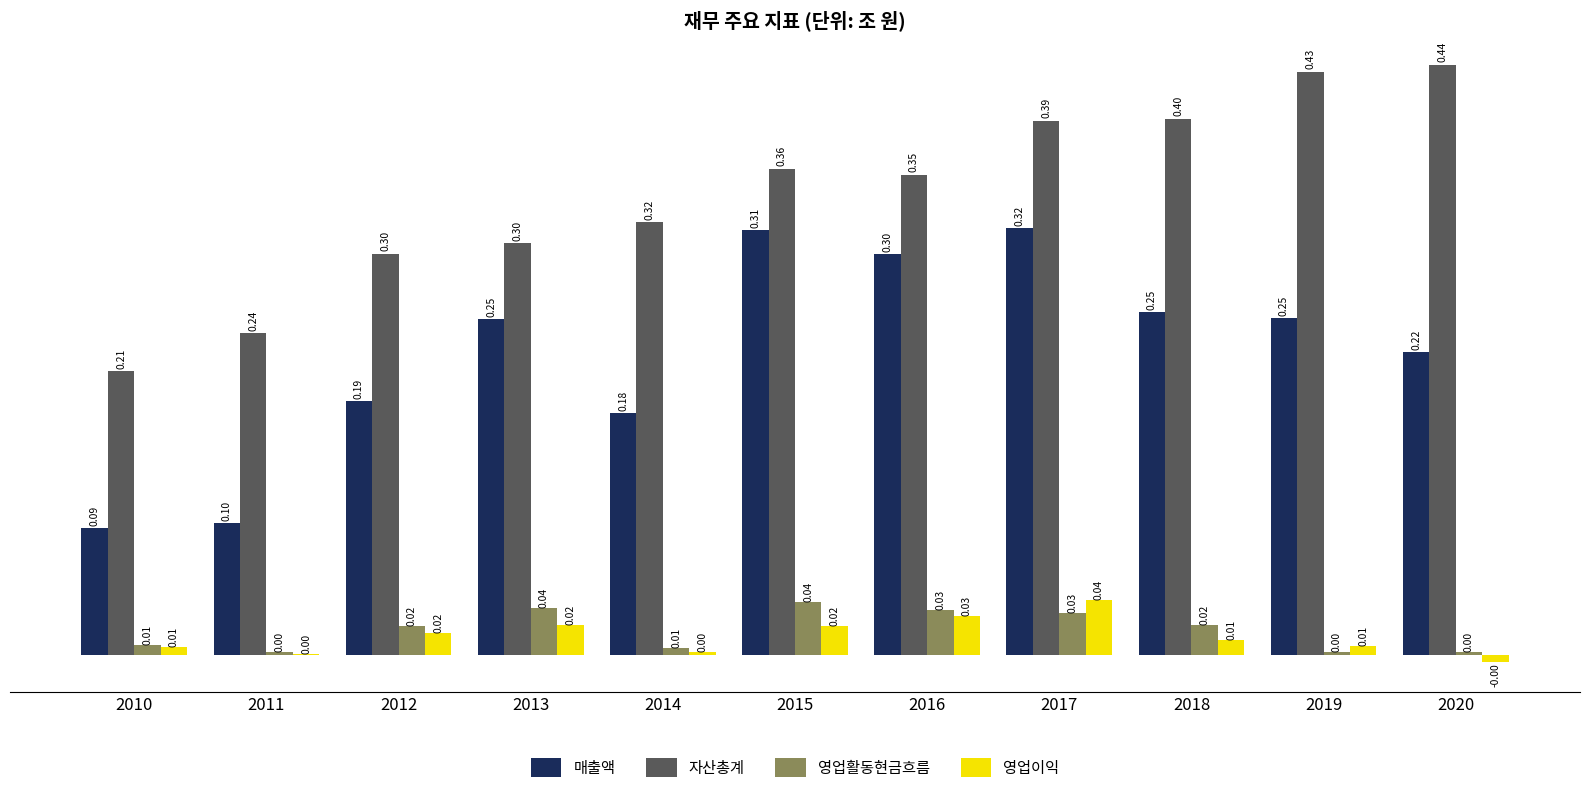

What is the sum of the 매출액 values at 2013 and 2014?

0.4